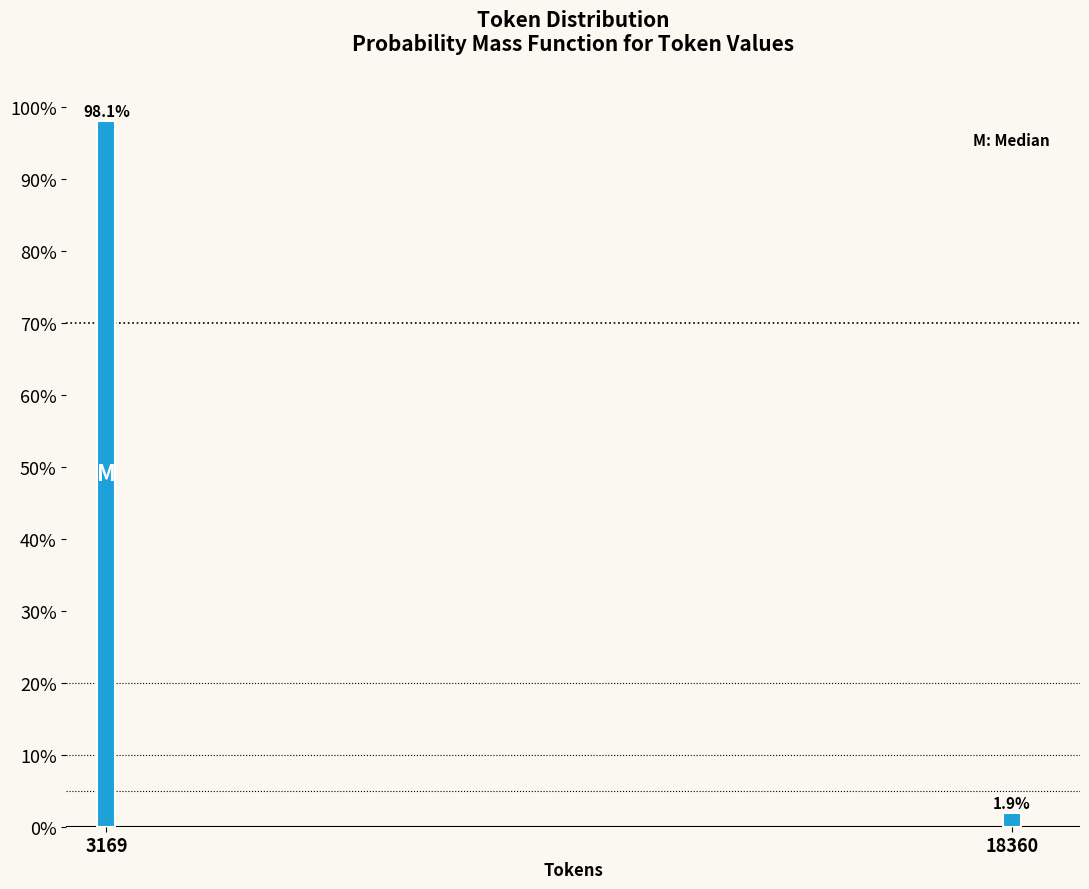

Reading left to right, transcribe all the data shown in this chart.

3169=98.1	18360=1.9